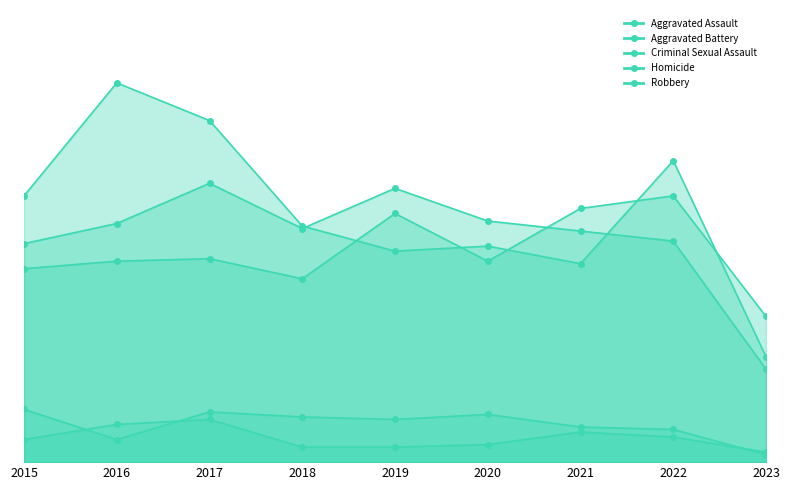

At how many categories does at least one series exceed 133?

2